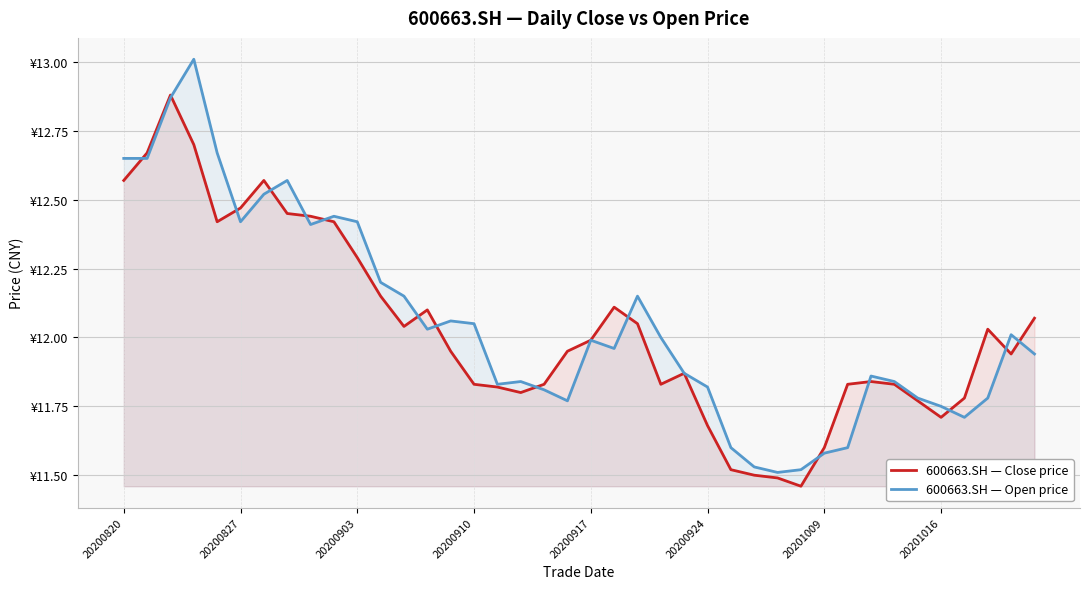

What is the spread (max minus min) of values at 36?

0.1